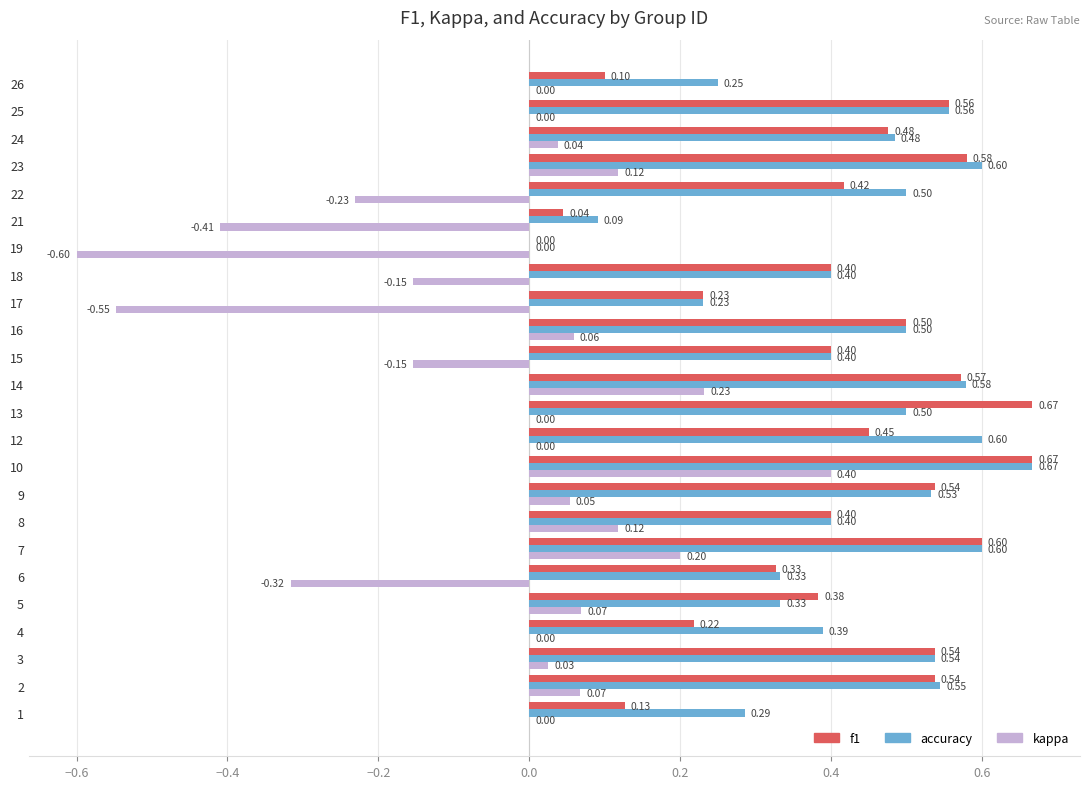

Which series has the largest total across all categories?

accuracy